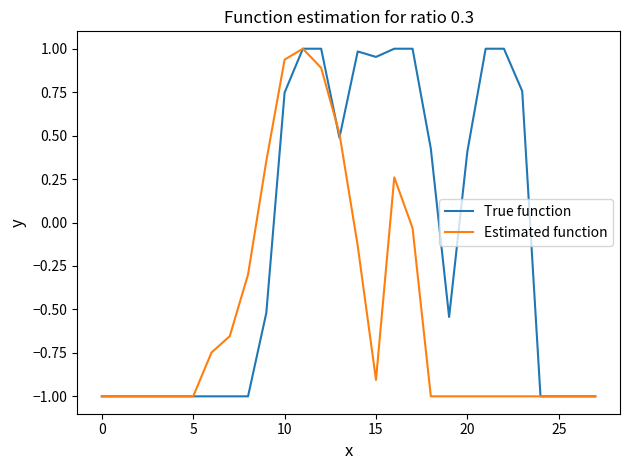

Which series has the largest total across all categories?

True function